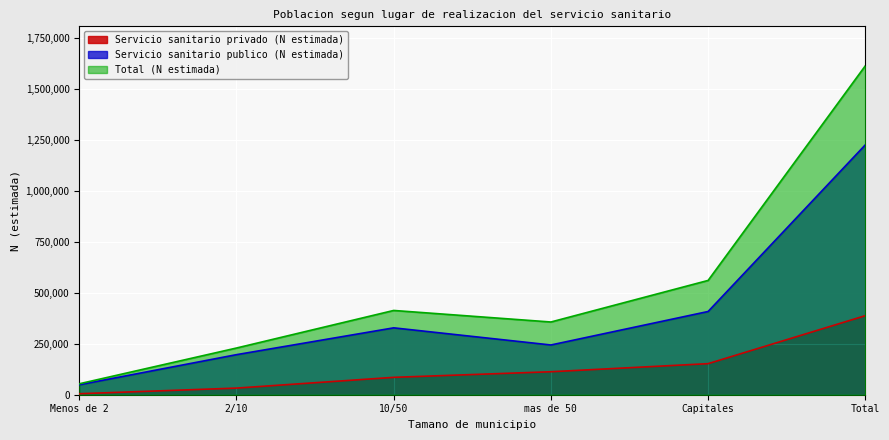

What is the label of the 5th point from the right?

2/10